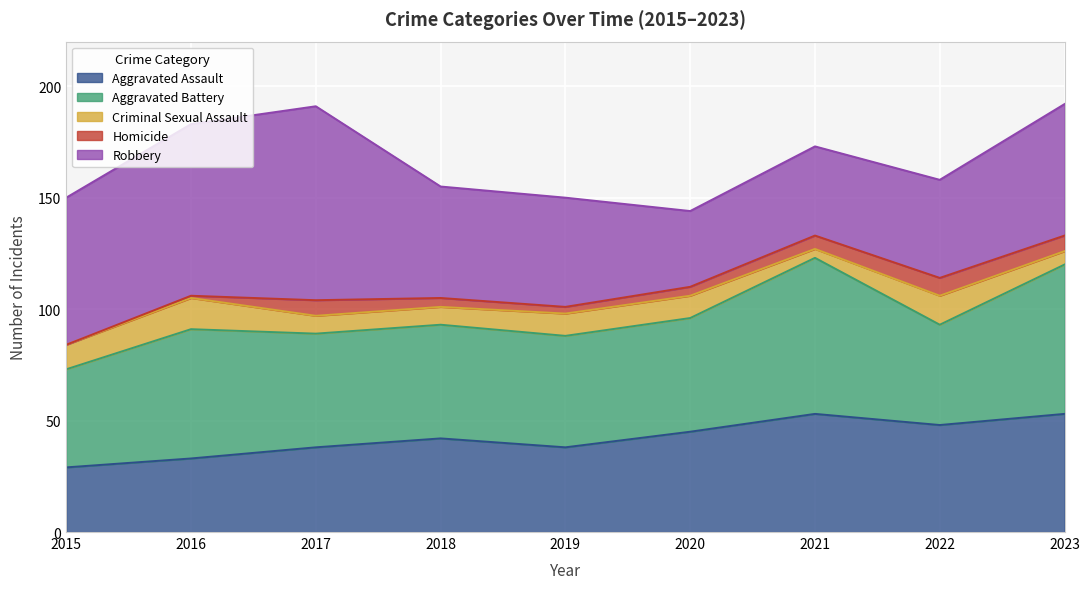

What are all the series names shown in the legend?

Aggravated Assault, Aggravated Battery, Criminal Sexual Assault, Homicide, Robbery